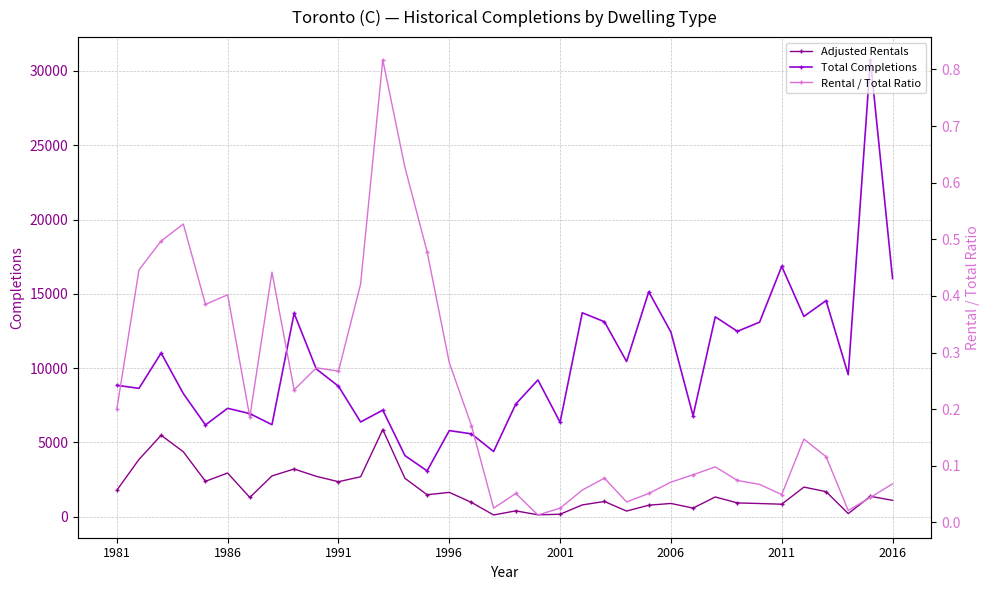

What position from the right is 23?

13